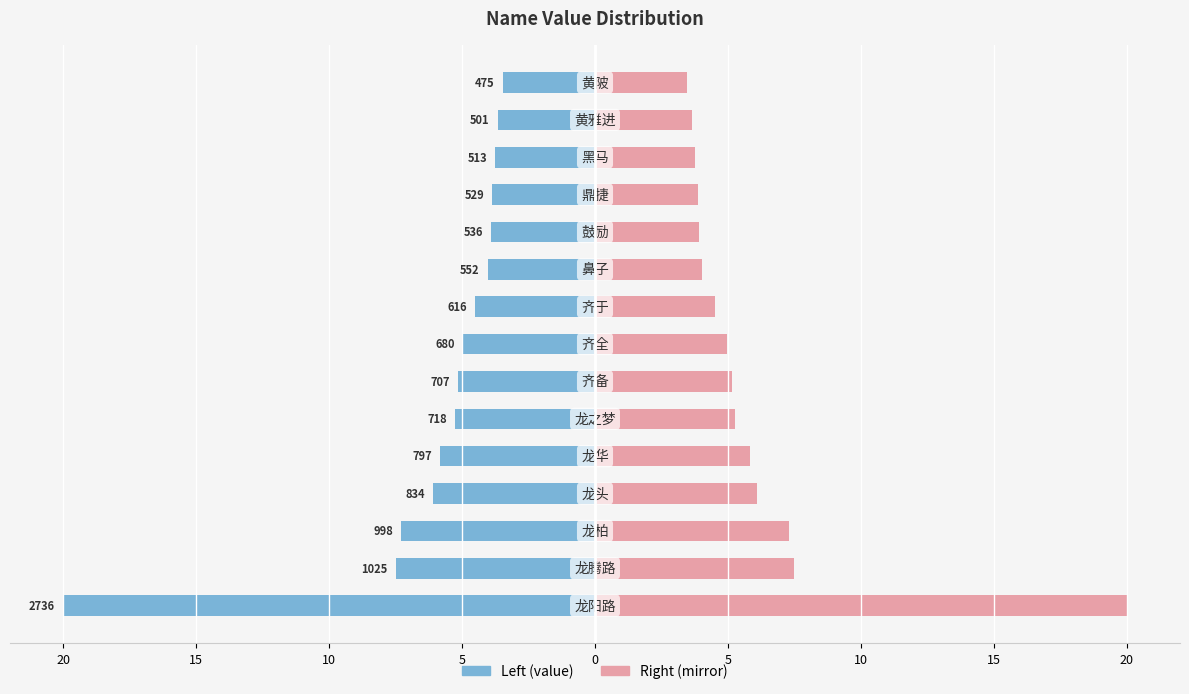

What is the sum of all value_mirror values?

89.3